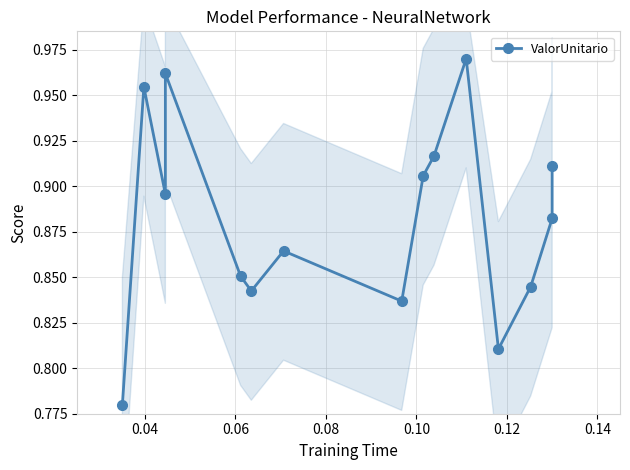

Between 0.10 and 0.06, which is larger?

0.06